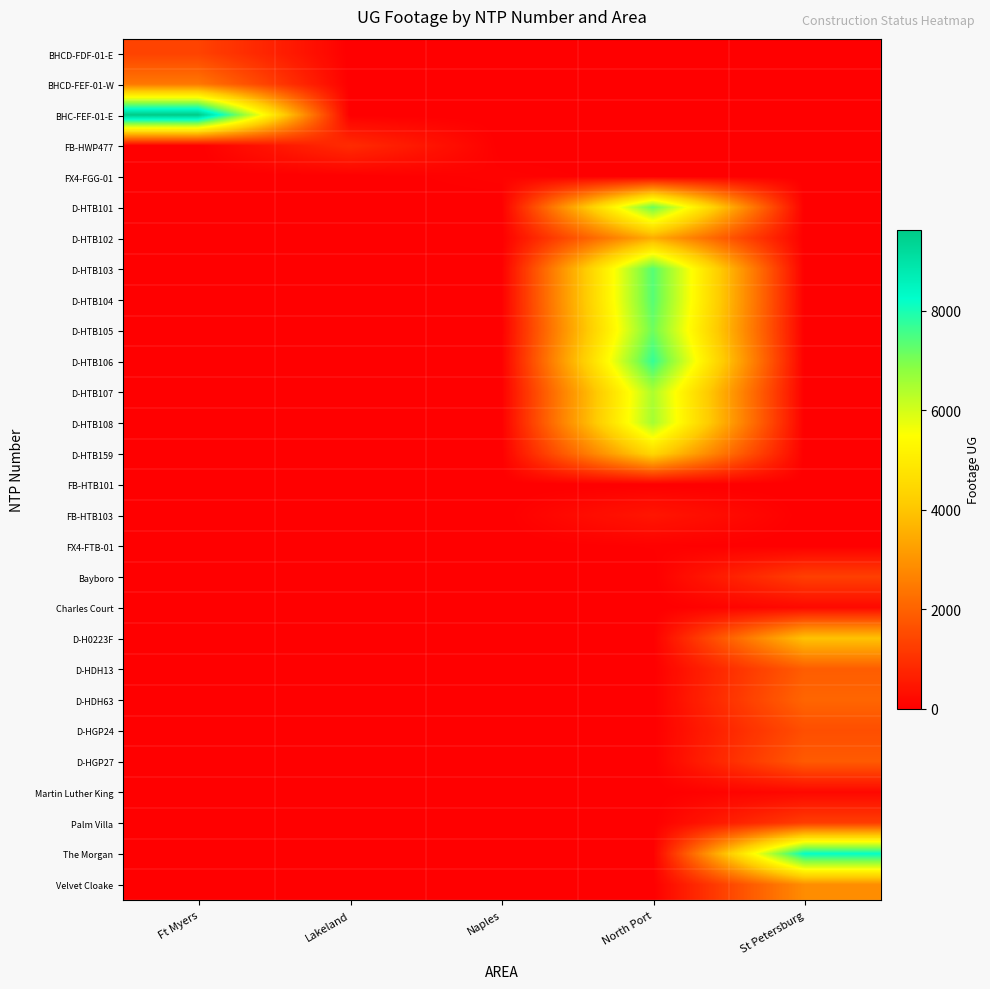

Between Ft Myers and North Port, which is larger?

Ft Myers